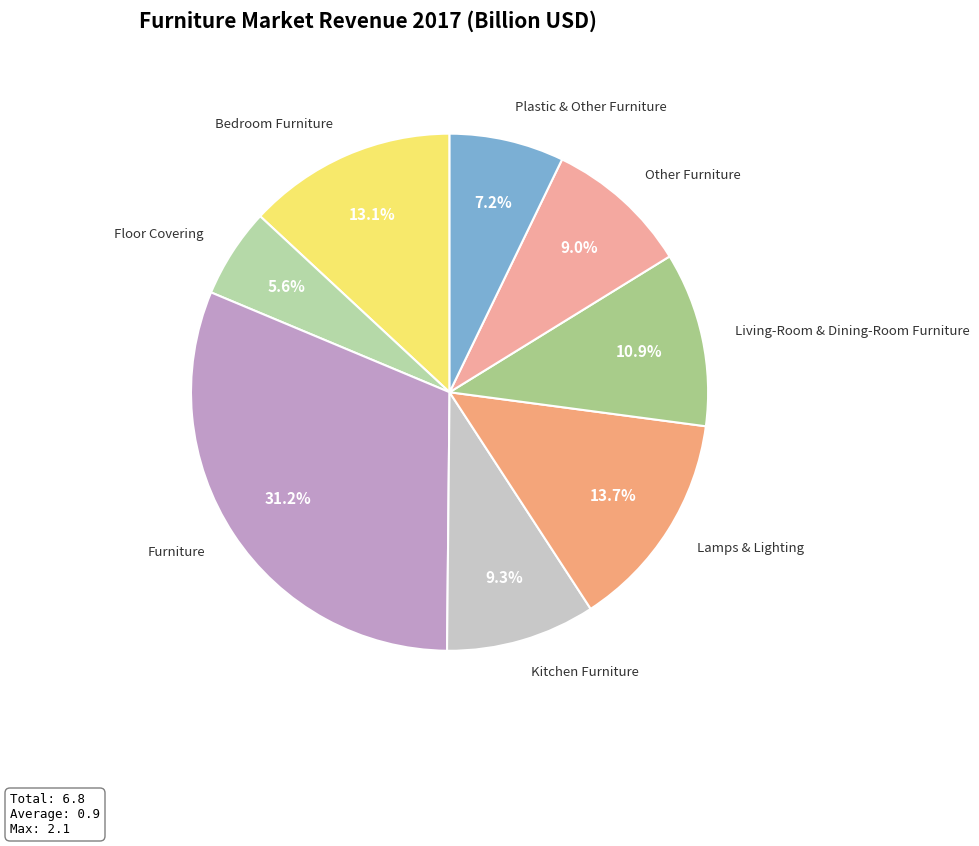

To the nearest percent, what is the difference between the largest and smallest slice percentages?

26%